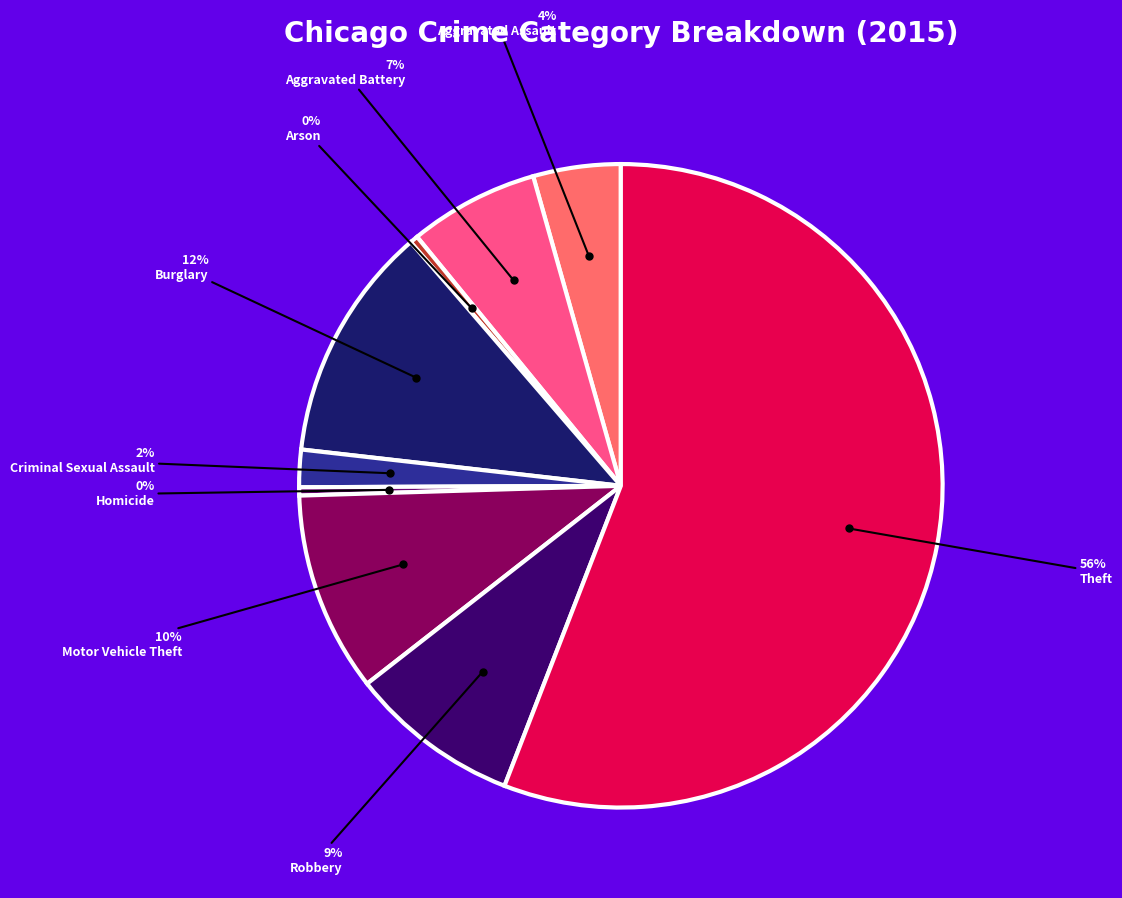

Approximately how many times larger is the value at Homicide compared to Arson?

1.0